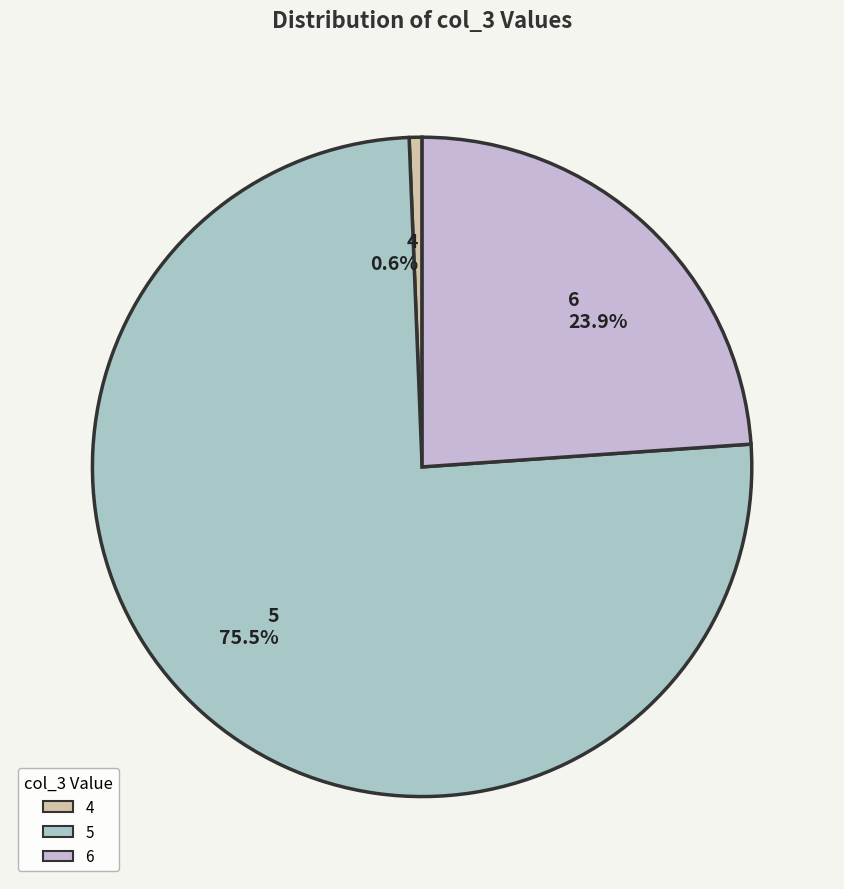

Does 6 23.9% account for over 50% of the chart?

No